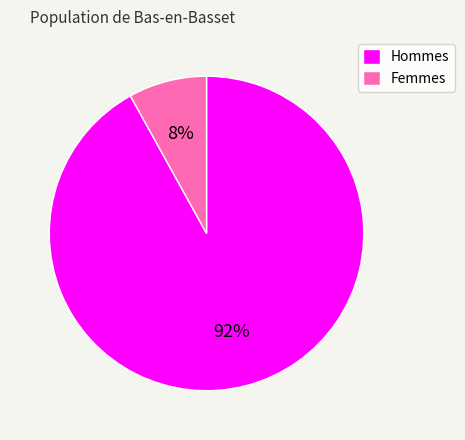

Which has a higher value, Femmes or Hommes?

Hommes